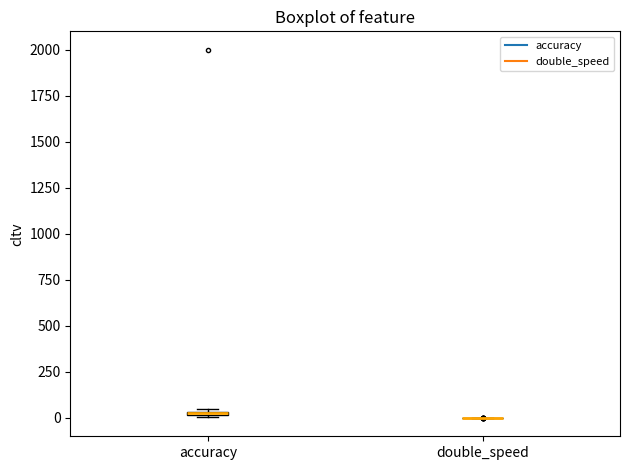

Where is the lower edge of the box for accuracy on the y-axis? The values are not printed on the chart, so give them approximately, as read against the axis.

0